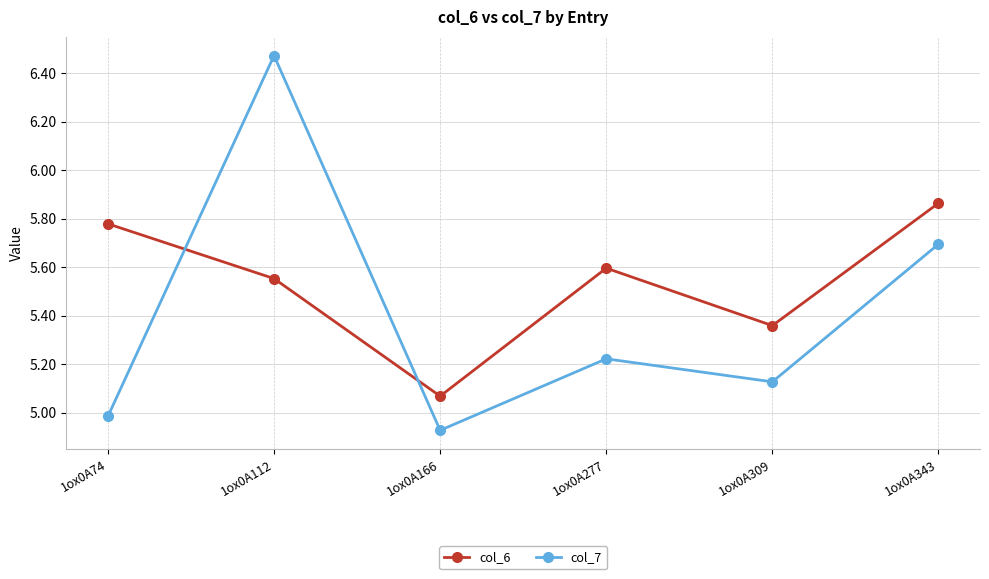

How many data points in col_7 are less than 5?

2